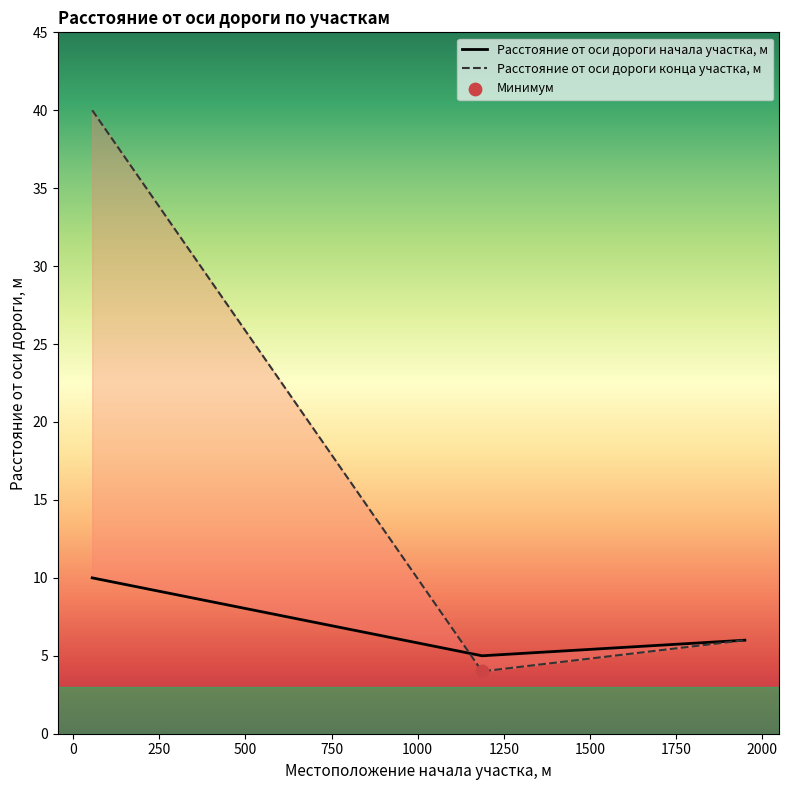

Is the value of Расстояние от оси дороги конца участка, м at 0 greater than the value of Расстояние от оси дороги начала участка, м at -250?

No